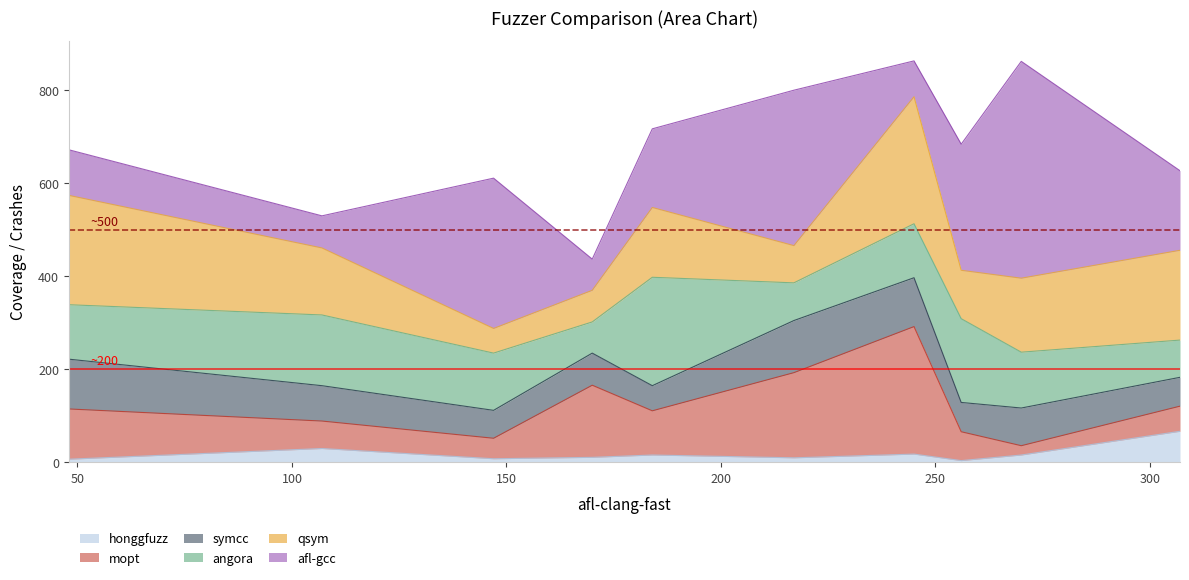

What are all the series names shown in the legend?

honggfuzz, mopt, symcc, angora, qsym, afl-gcc